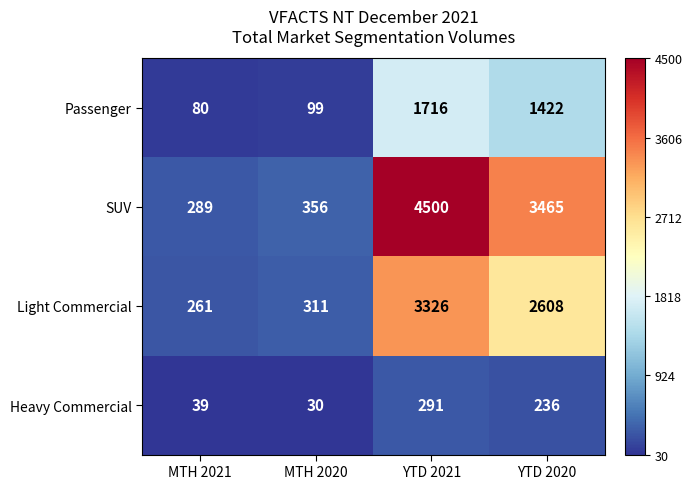

List the labels in order of Passenger value, largest first.

YTD 2021, YTD 2020, MTH 2020, MTH 2021